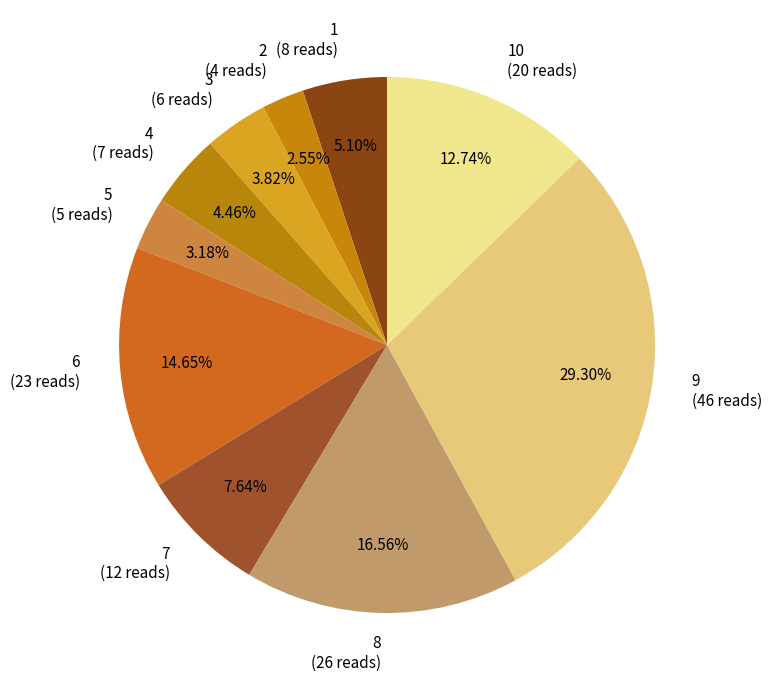

Which category has the biggest portion of the pie?

9 (46 reads)